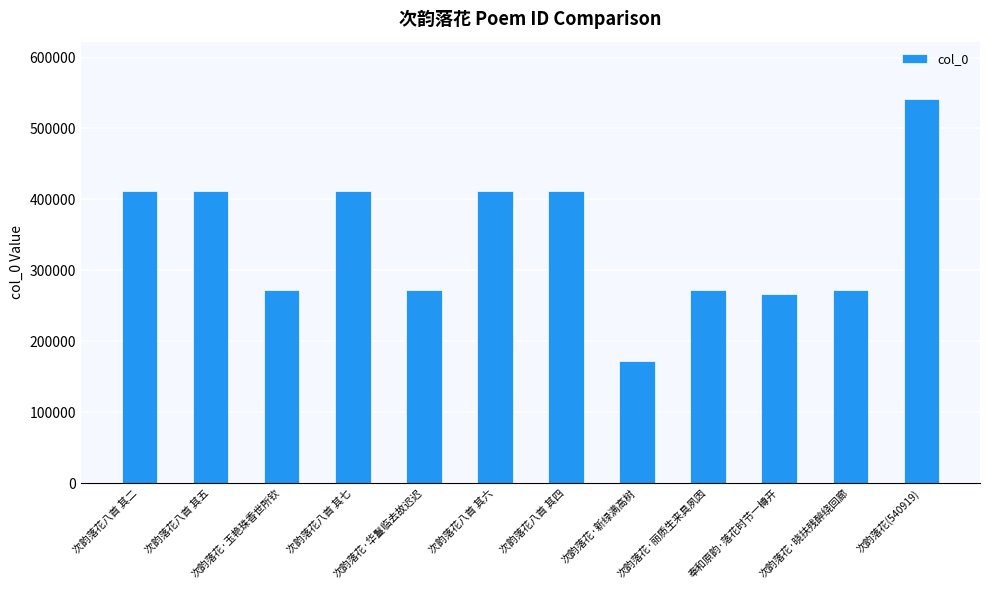

What is the sum of the values at 次韵落花八首 其四 and 次韵落花·新绿满高树?

584745